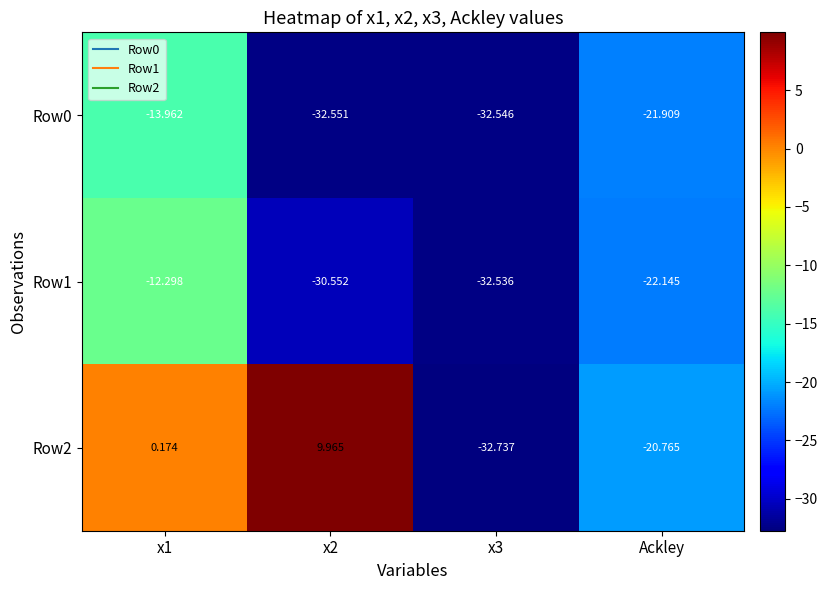

Is the value of Row2 at Ackley greater than the value of Row1 at x1?

No